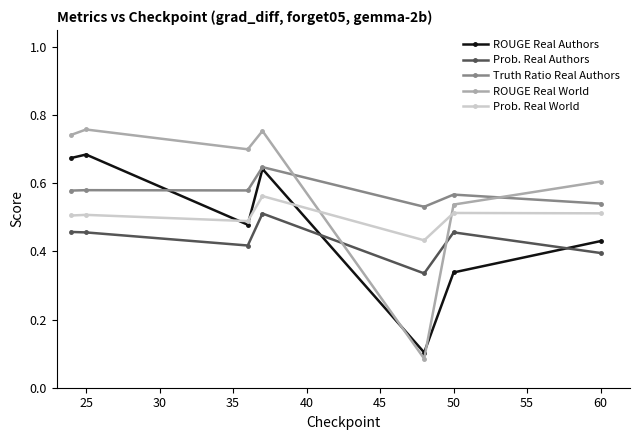

In ROUGE Real World, how many points are higher than both neighbors (excluding endpoints)?

2